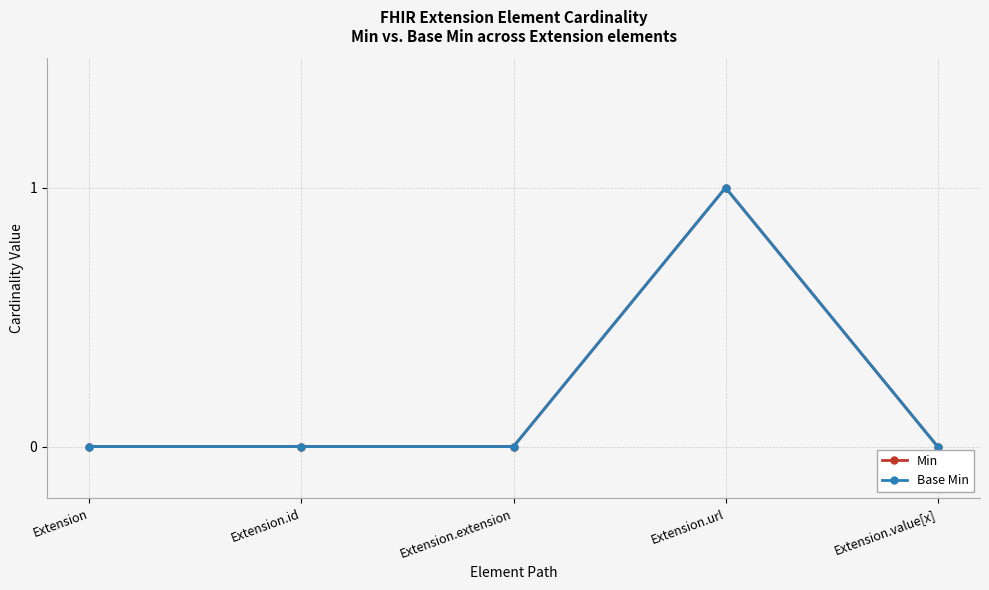

At which category does Min reach its first local peak?

Extension.url